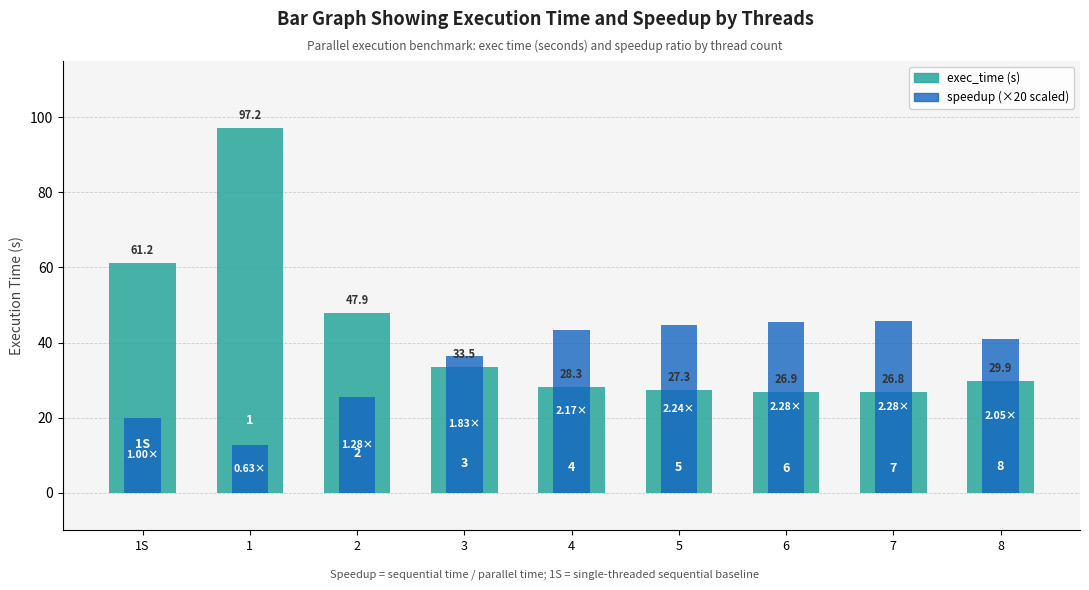

What is the label of the 4th bar from the left?

3